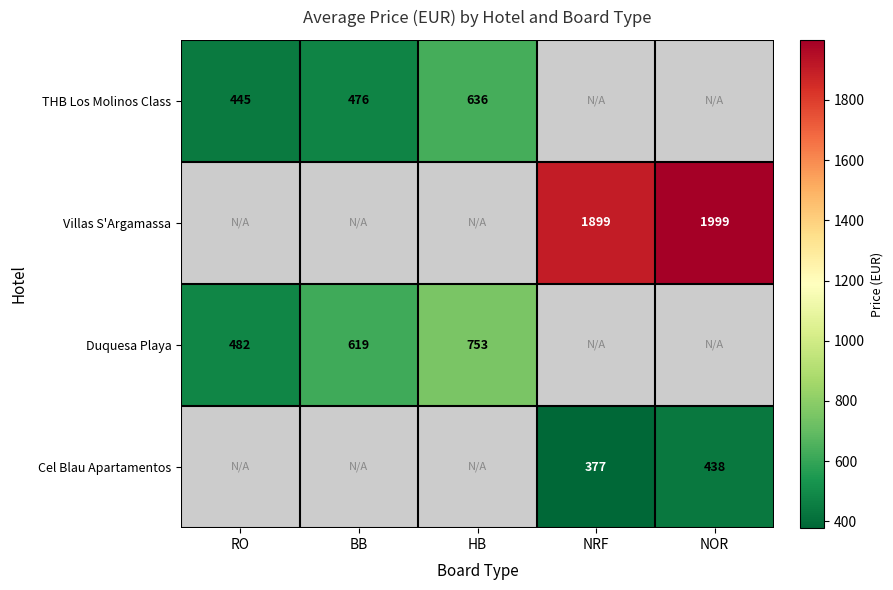

Is it true that Duquesa Playa equals 161 at RO?

False